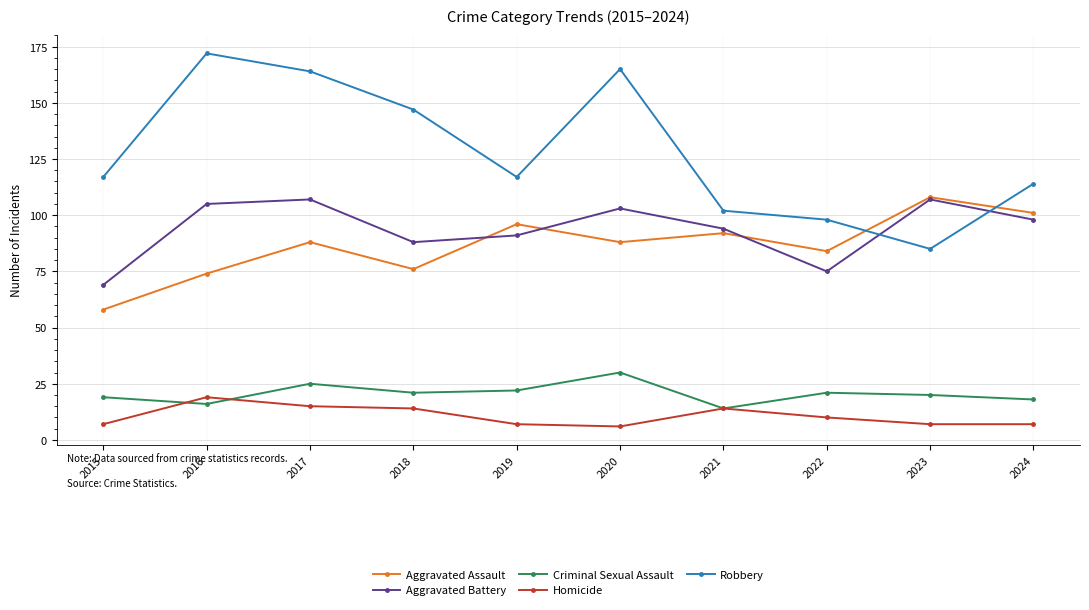

What is the difference between the second highest and second lowest values in the Aggravated Battery series?

32